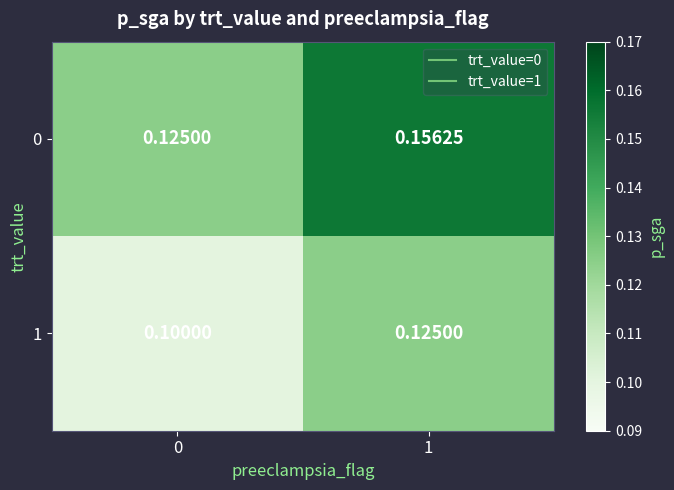

At how many categories does at least one series exceed 0?

2